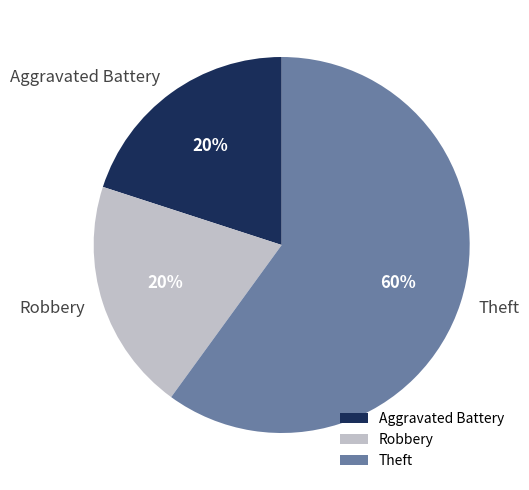

Between Robbery and Theft, which is larger?

Theft